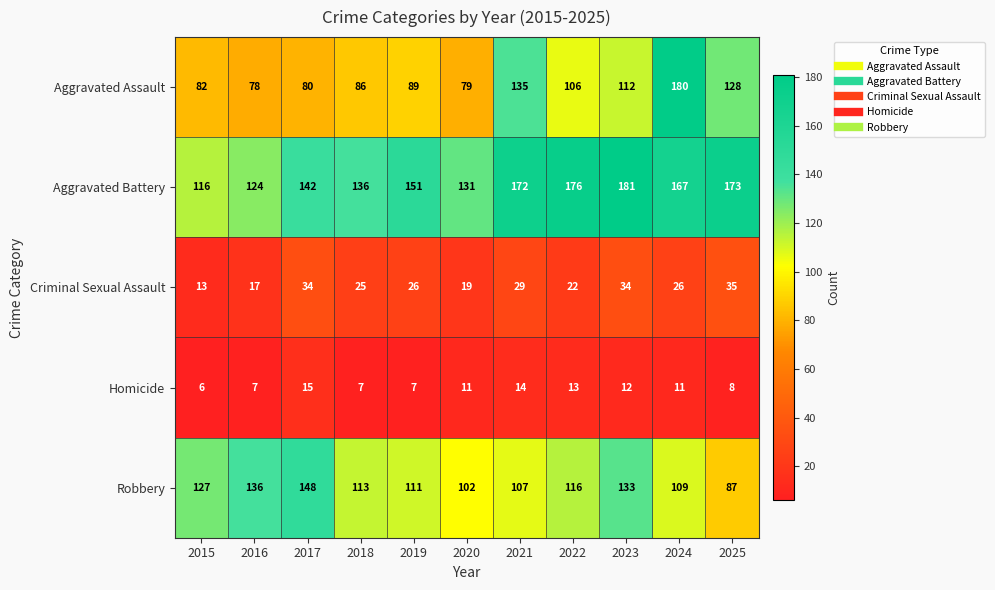

What is the minimum value shown in the chart?

6